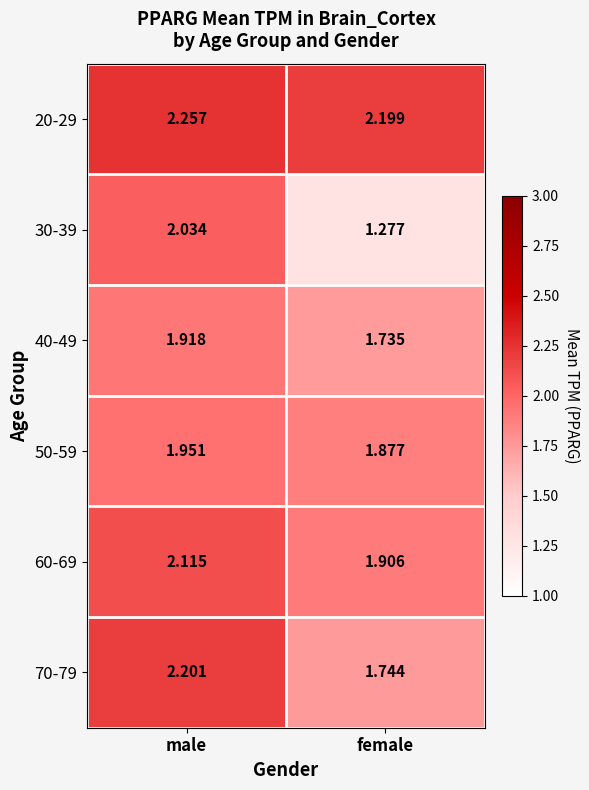

At which category is the sum across all series the highest?

male